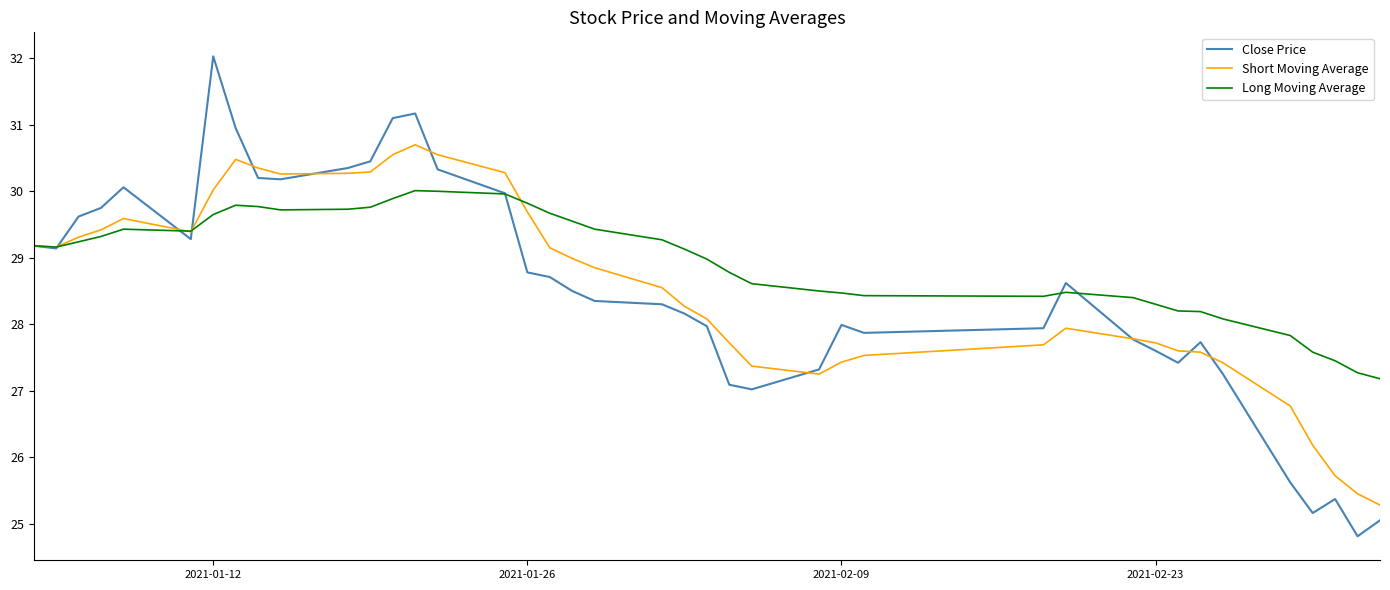

Rank the series by their maximum value, from lowest to highest.

Long Moving Average, Short Moving Average, Close Price